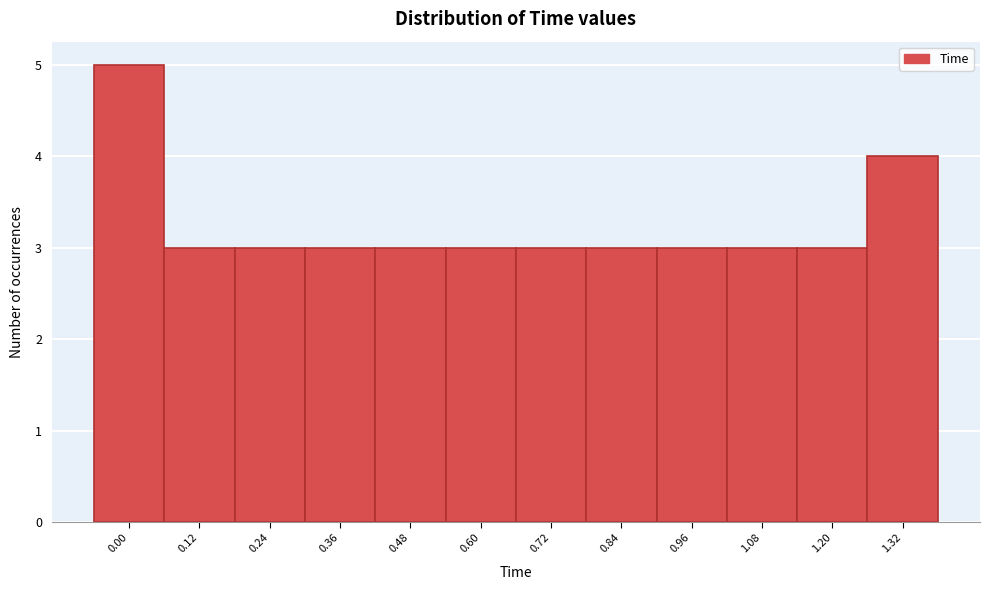

Reading left to right, transcribe all the data shown in this chart.

5	3	3	3	3	3	3	3	3	3	3	4